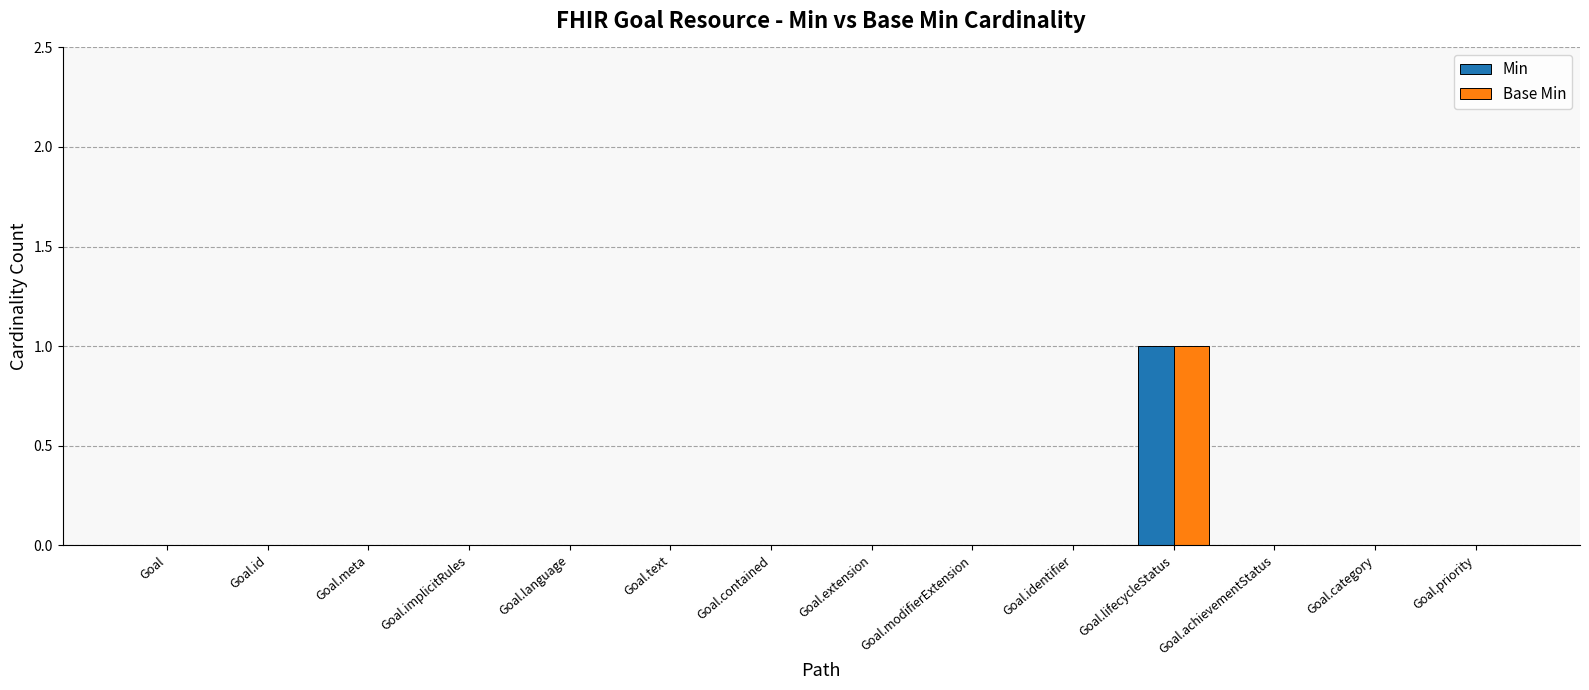

How many series are shown in this chart?

2